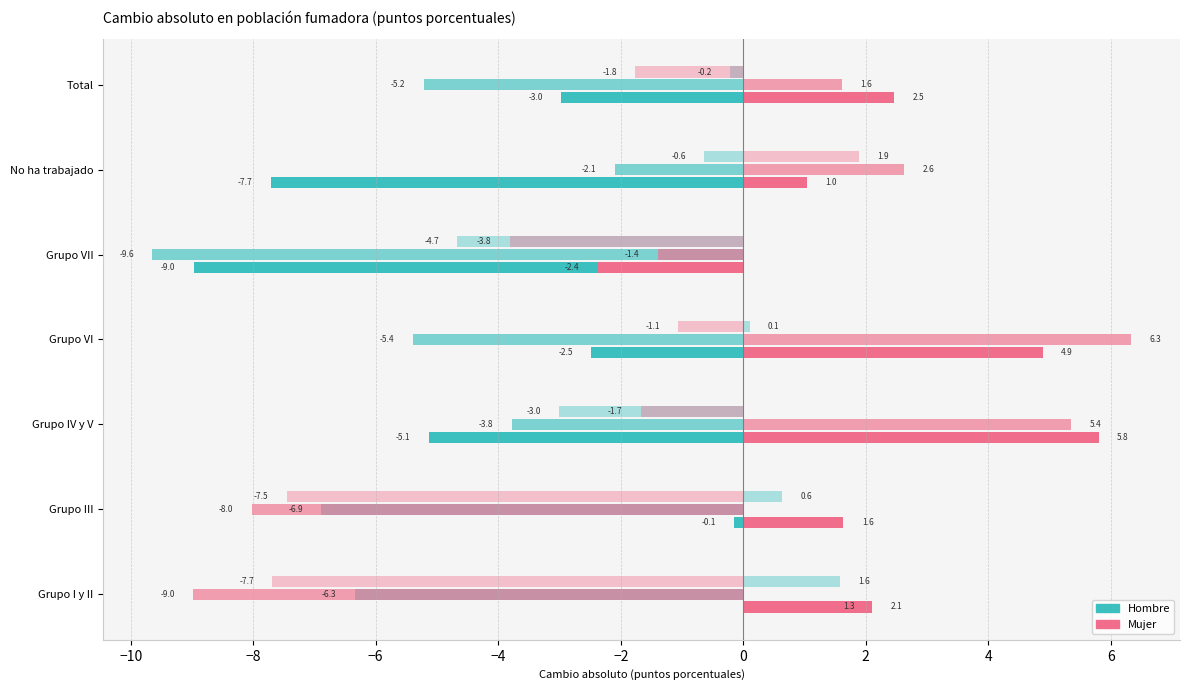

How many data points in Hombre (2016/2007) are less than -5?

5